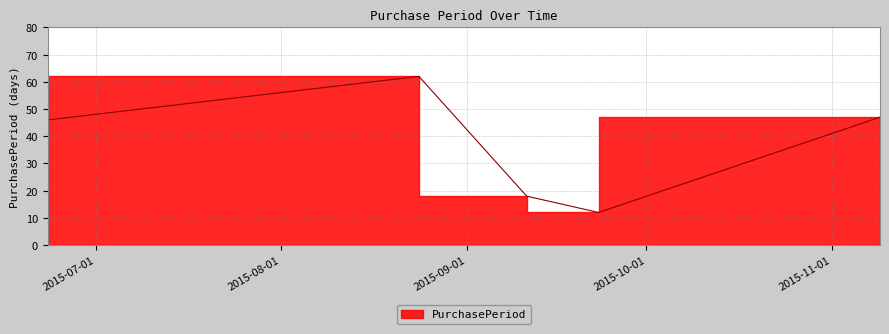

How many lines are shown in the chart?

1